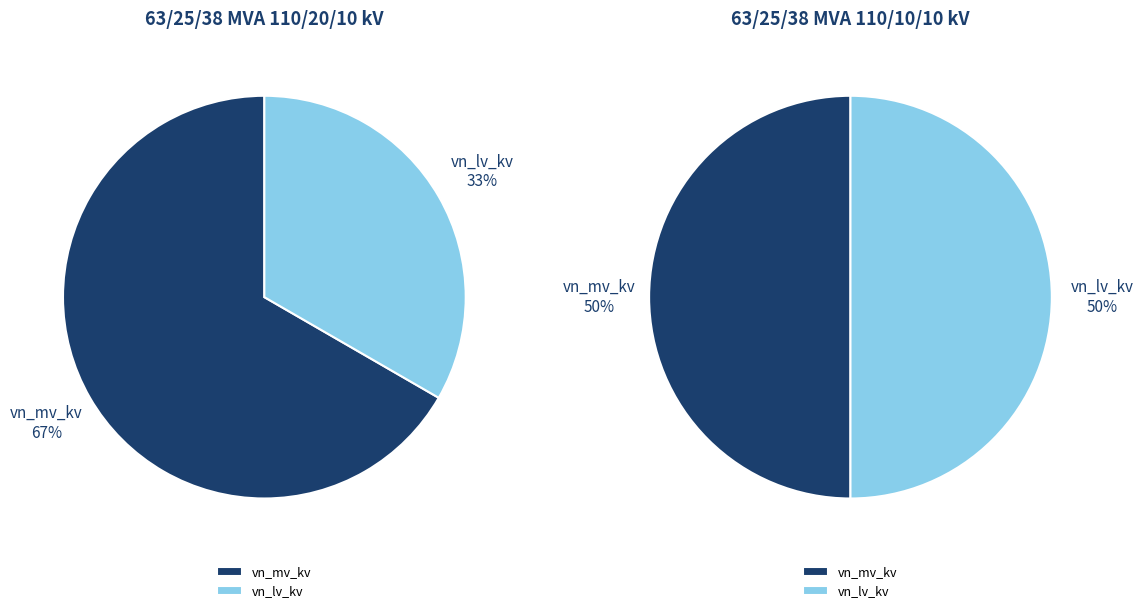

Does 63/25/38 MVA 110/20/10 kV represent more than half of the total?

Yes